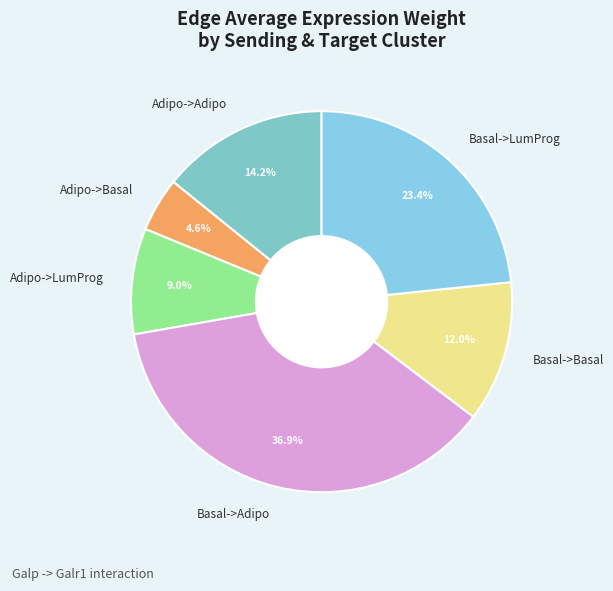

To the nearest percent, what percentage of the pie is Adipo->LumProg?

9%